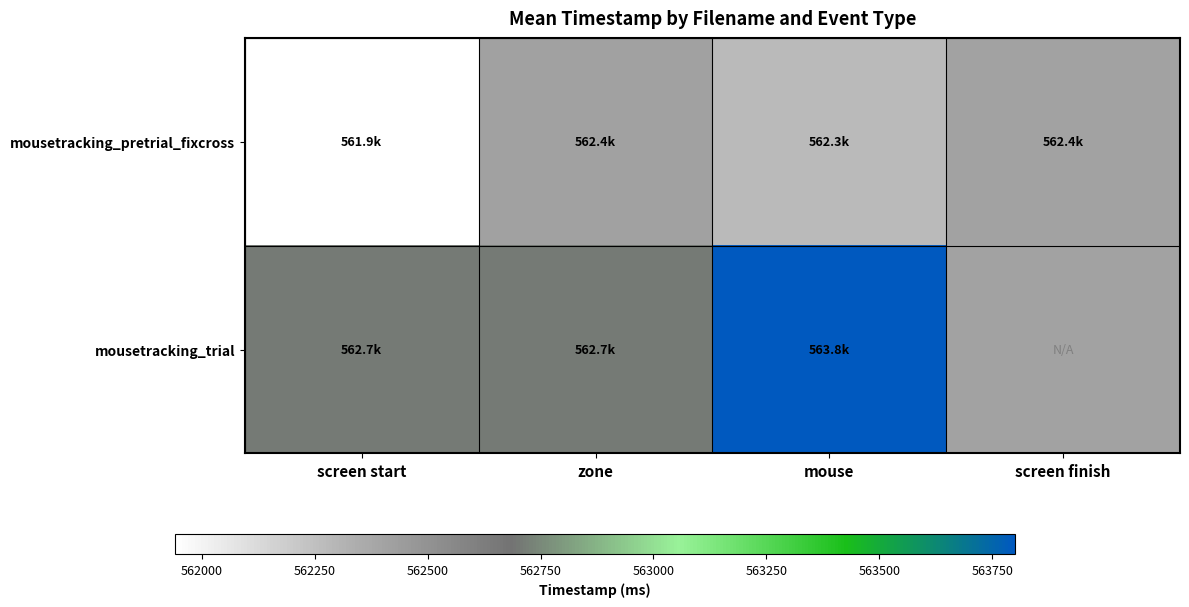

List the series in order of their peak value, highest first.

mousetracking_trial, mousetracking_pretrial_fixcross